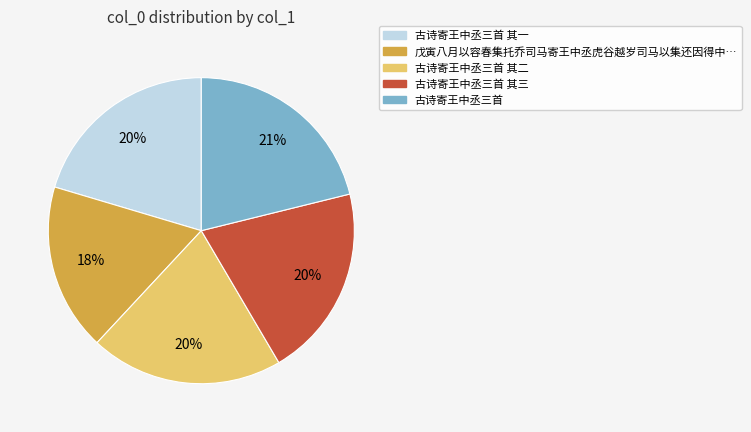

Is there any slice that represents more than half of the pie?

No